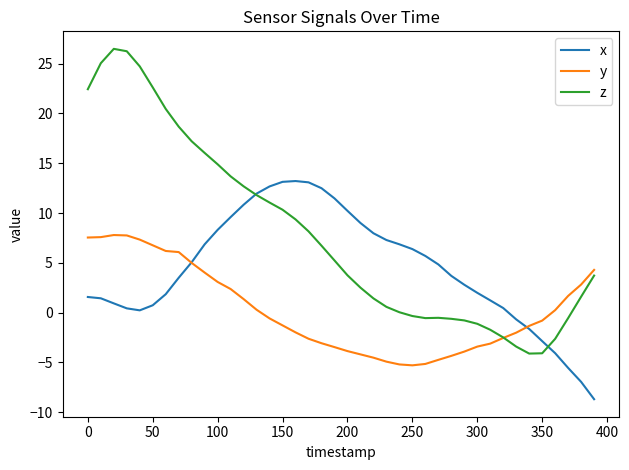

Which series has the largest total across all categories?

z